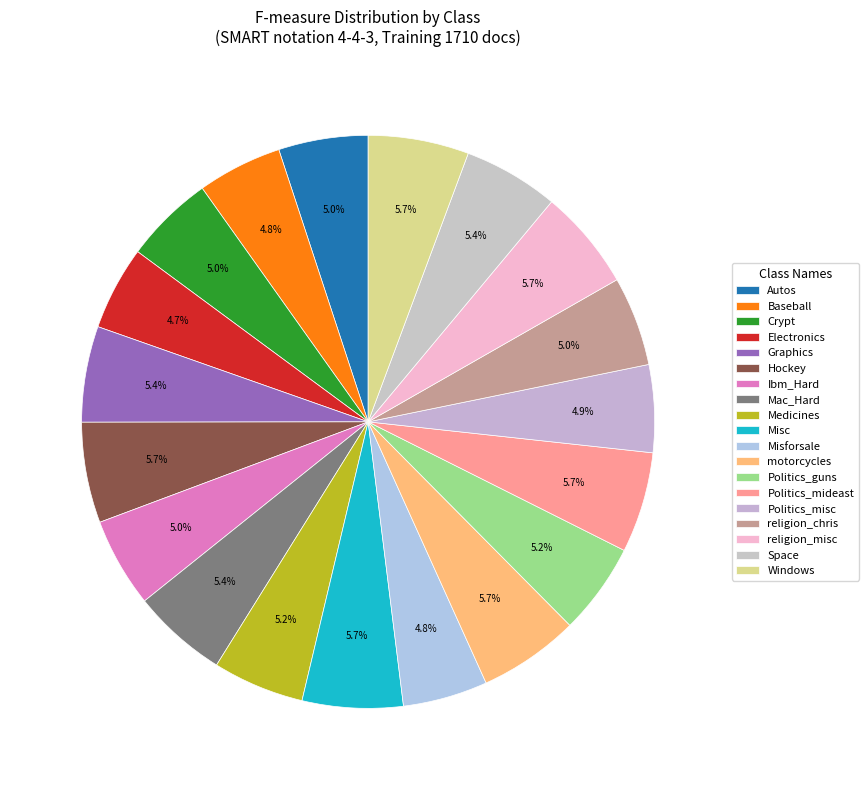

How many segments does this pie chart have?

19